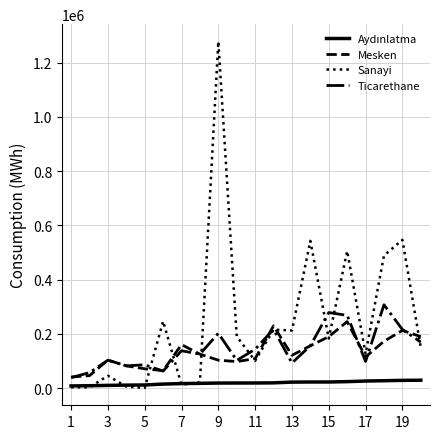

True or false: Mesken has more than 1 interior local peaks.

True